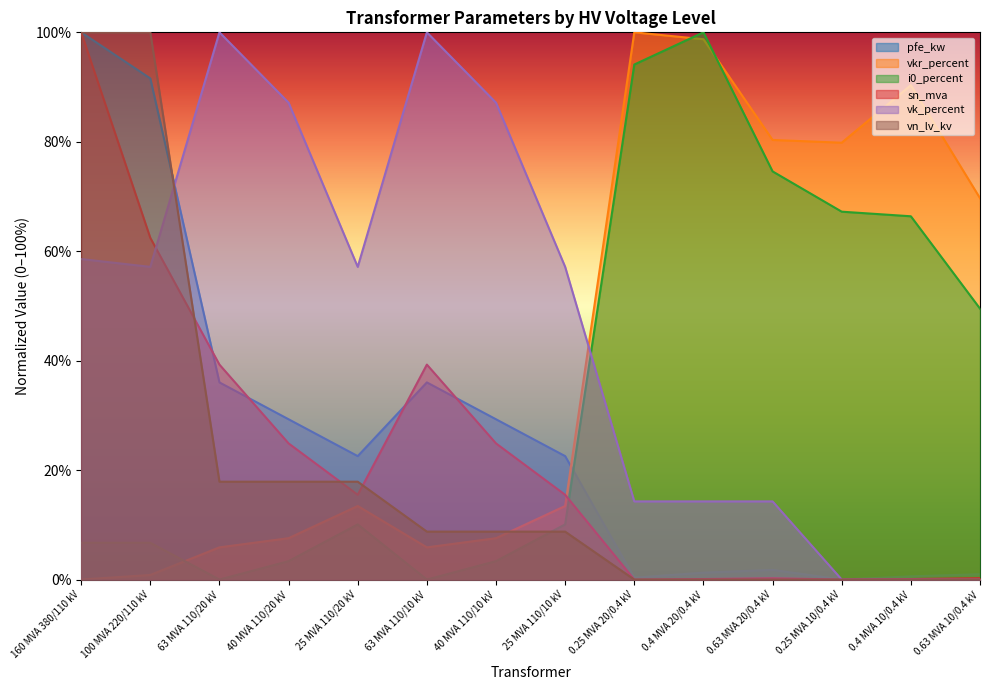

How many data points in vn_lv_kv are above 8?

8